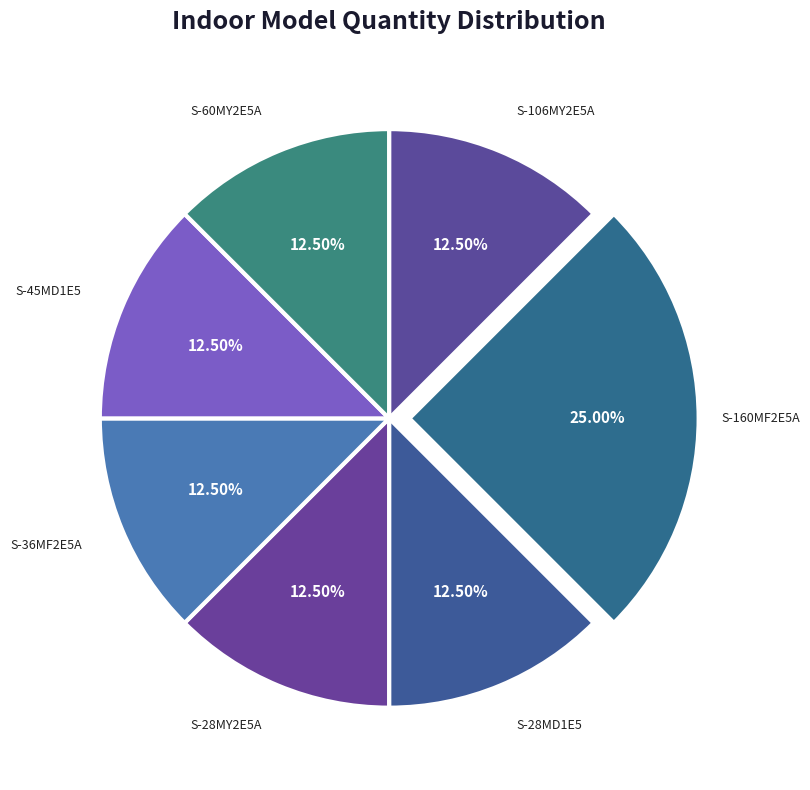

How many segments does this pie chart have?

7